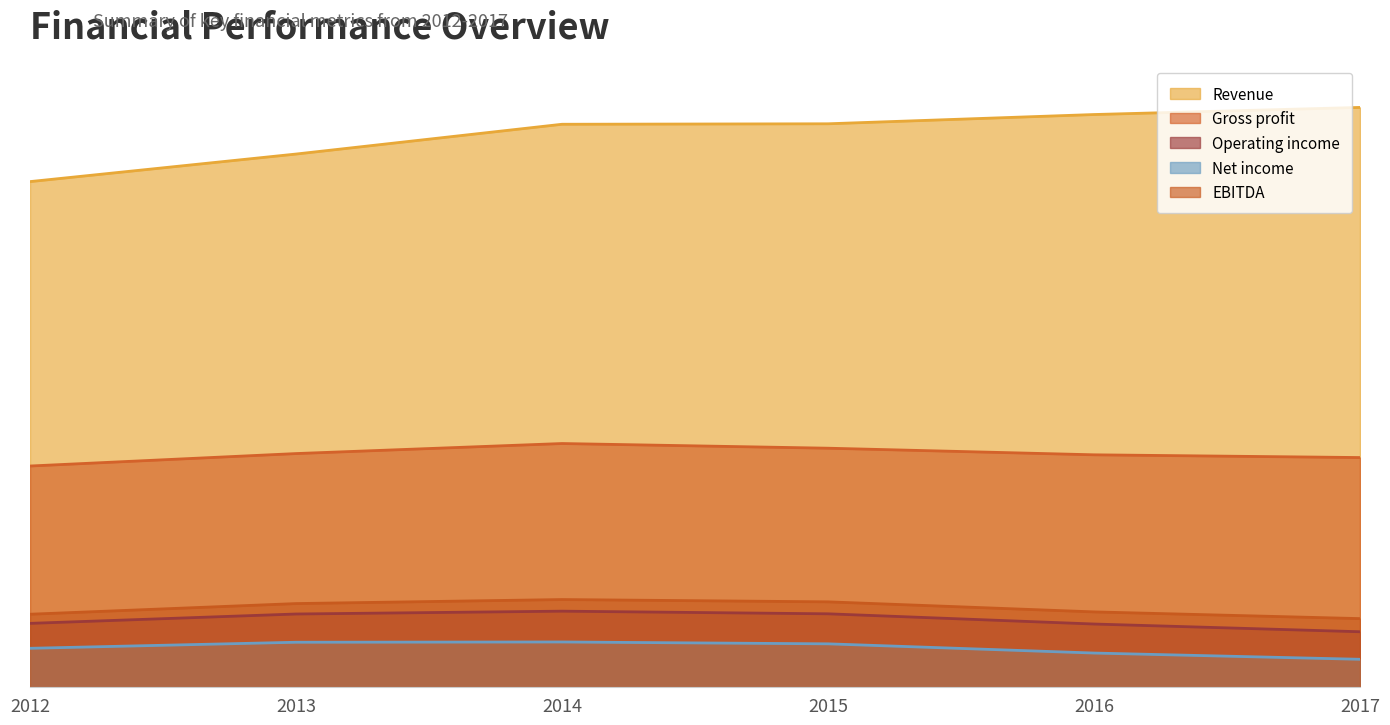

Where is the first local maximum for Gross profit?

2014